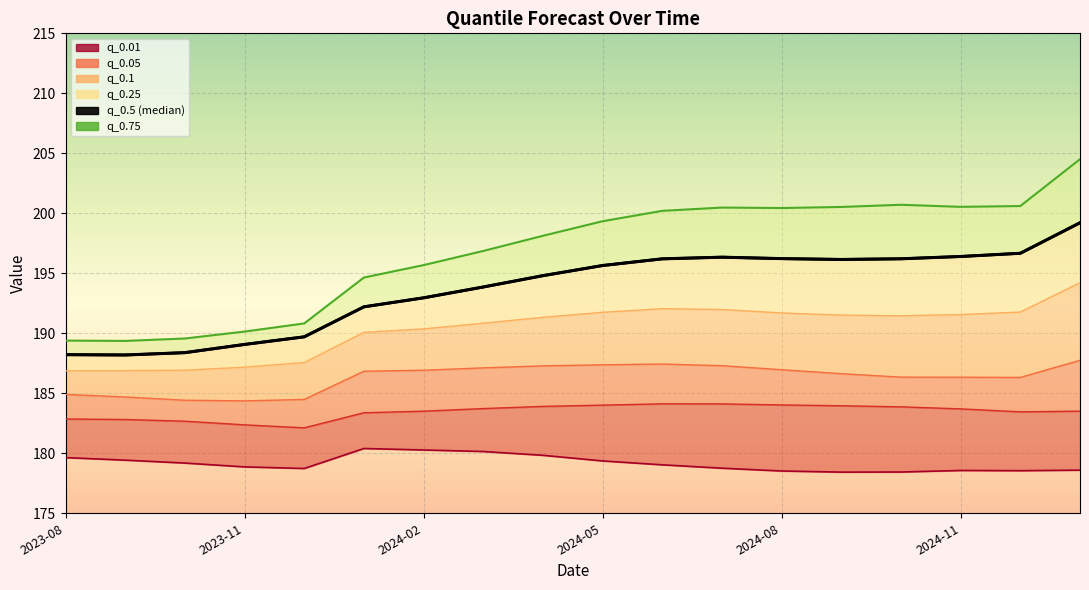

True or false: q_0.5 and q_0.01 cross at least once.

False